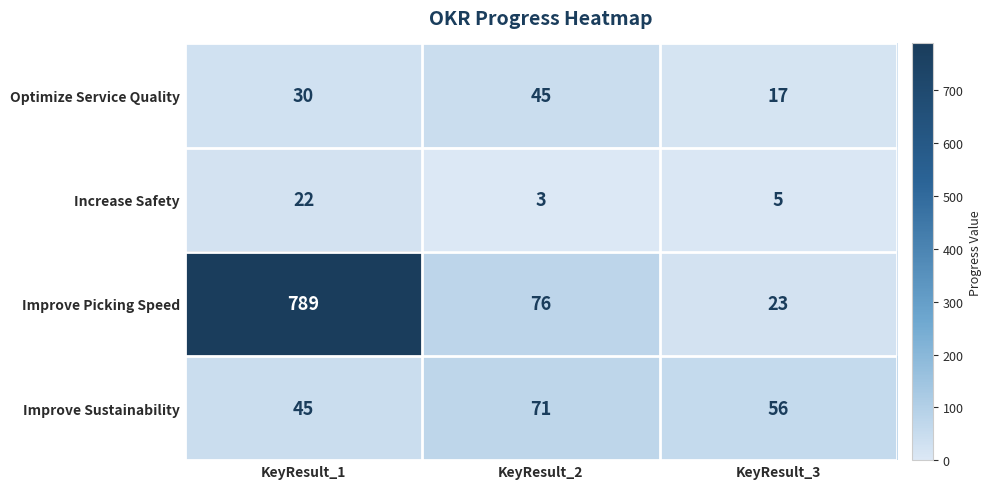

What is the difference between the maximum and second lowest values in the Improve Picking Speed series?

713